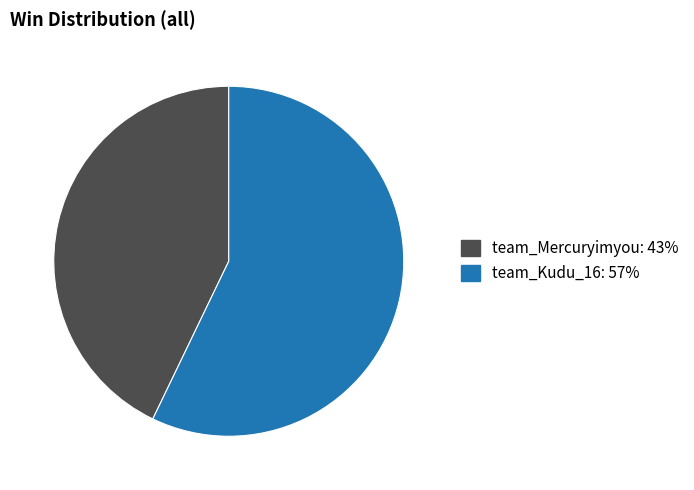

Does team_Kudu_16 account for over 50% of the chart?

Yes